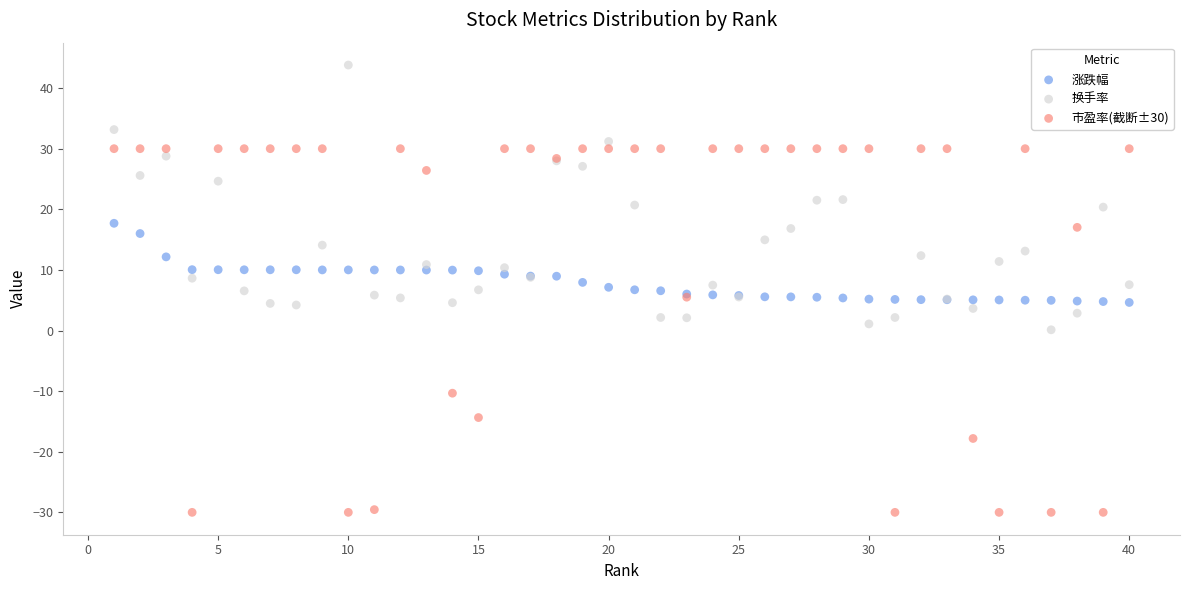

What are all the series names shown in the legend?

涨跌幅, 换手率, 市盈率(截断±30)